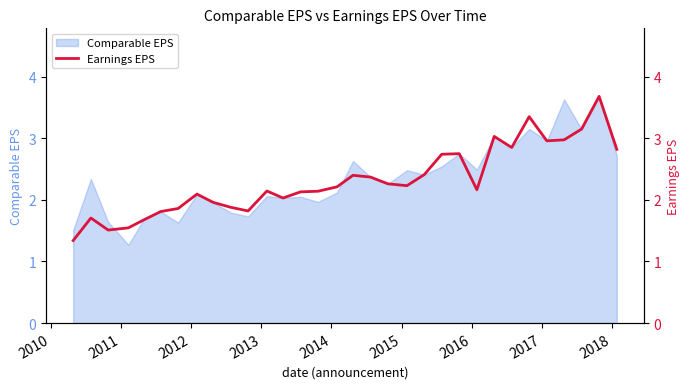

What is the highest value of the Comparable EPS series?

3.7